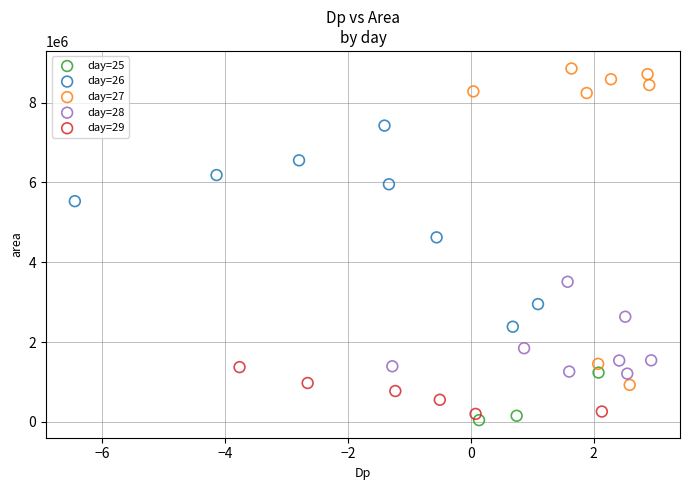

Which series contains the highest Y value?

day=27